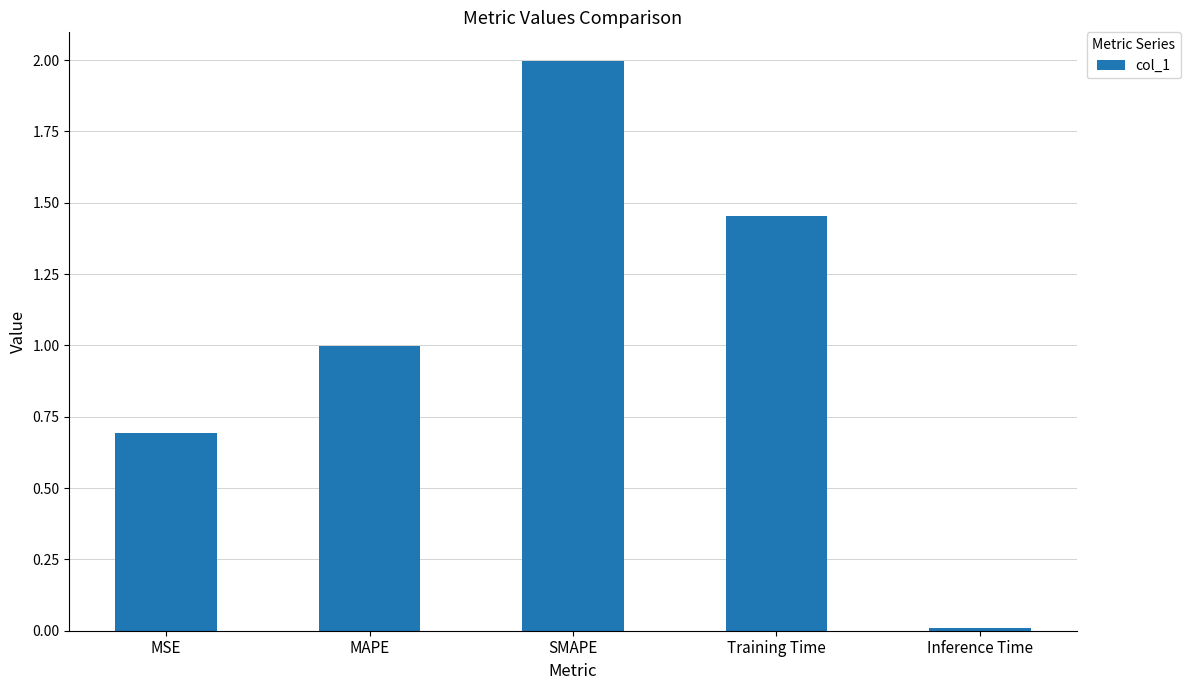

What is the difference between the maximum and minimum values?

2.0